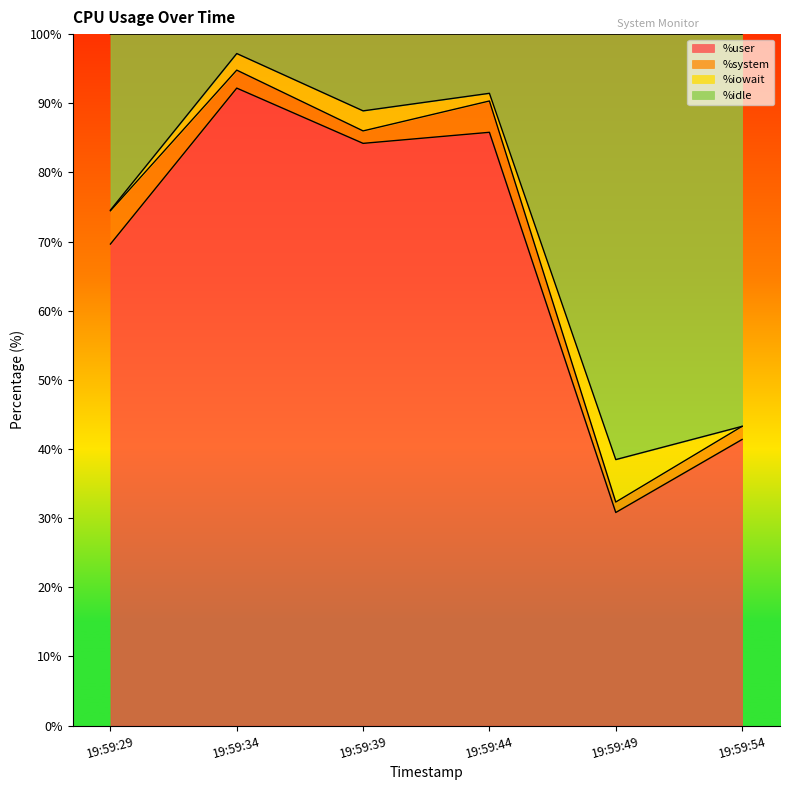

In %idle, how many points are higher than both neighbors (excluding endpoints)?

2